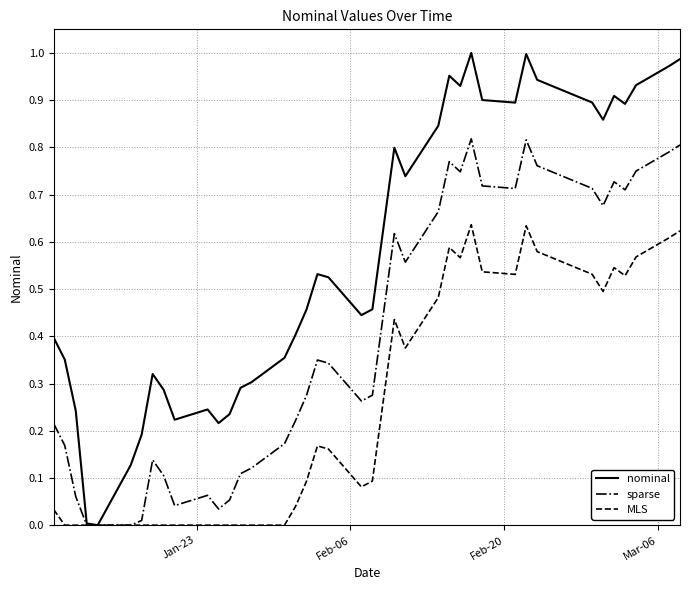

Which series has the largest total across all categories?

nominal